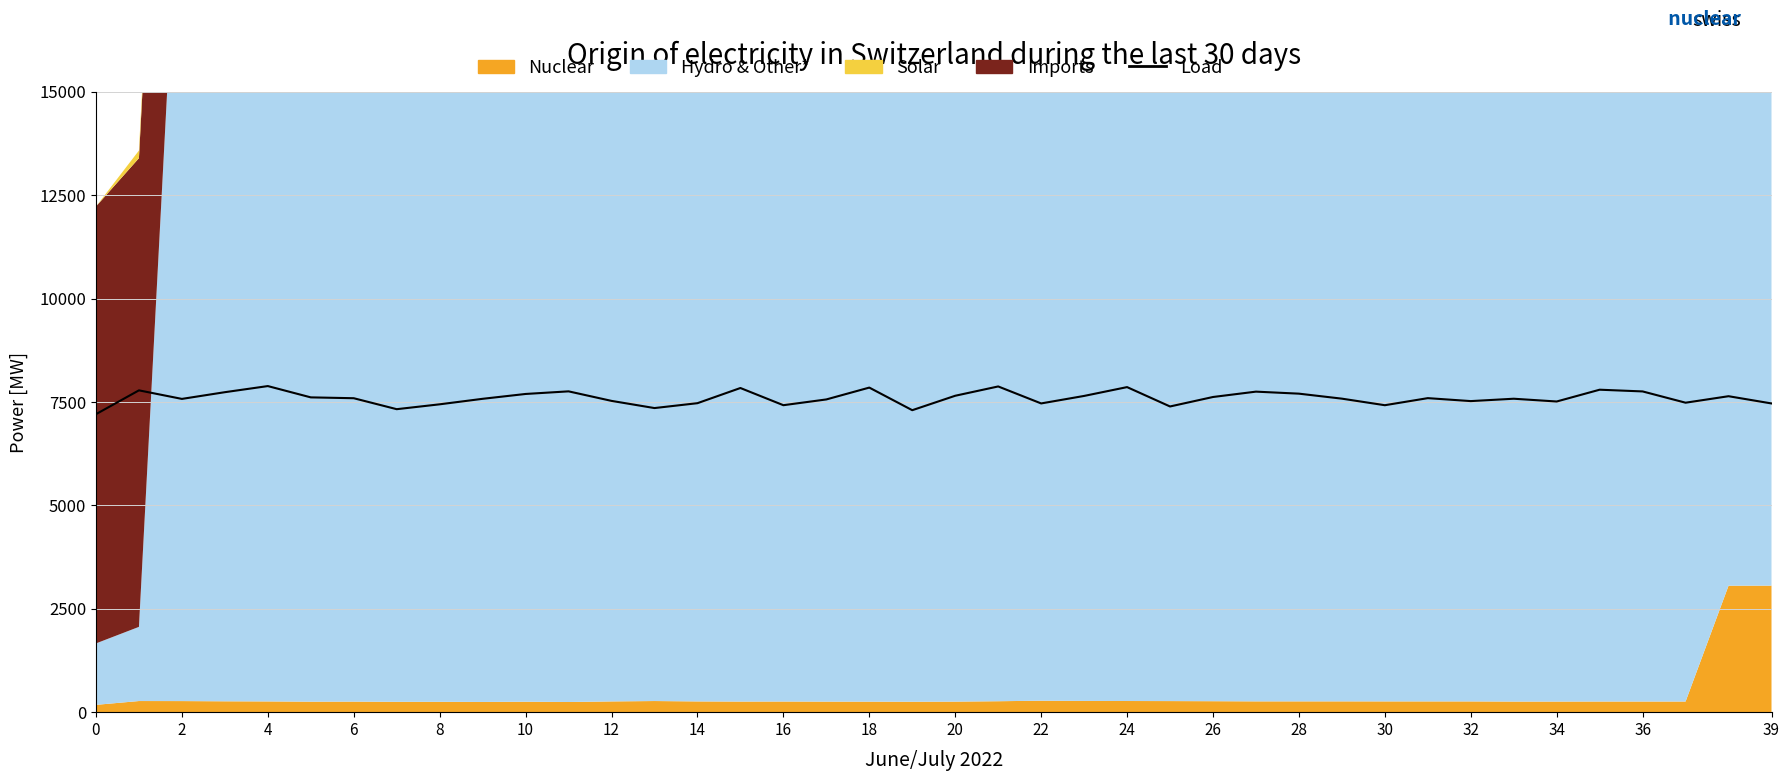

Reading left to right, transcribe all the data shown in this chart.

7207.3	7783.3	7576.5	7738.9	7886.8	7613.5	7593.0	7327.8	7445.7	7578.8	7696.0	7759.2	7528.6	7354.9	7472.9	7840.0	7424.2	7563.6	7850.1	7303.4	7652.6	7877.8	7467.0	7648.3	7861.8	7393.4	7622.7	7752.2	7703.3	7582.6	7423.9	7594.9	7523.4	7580.7	7513.8	7798.9	7757.3	7484.6	7641.7	7466.6